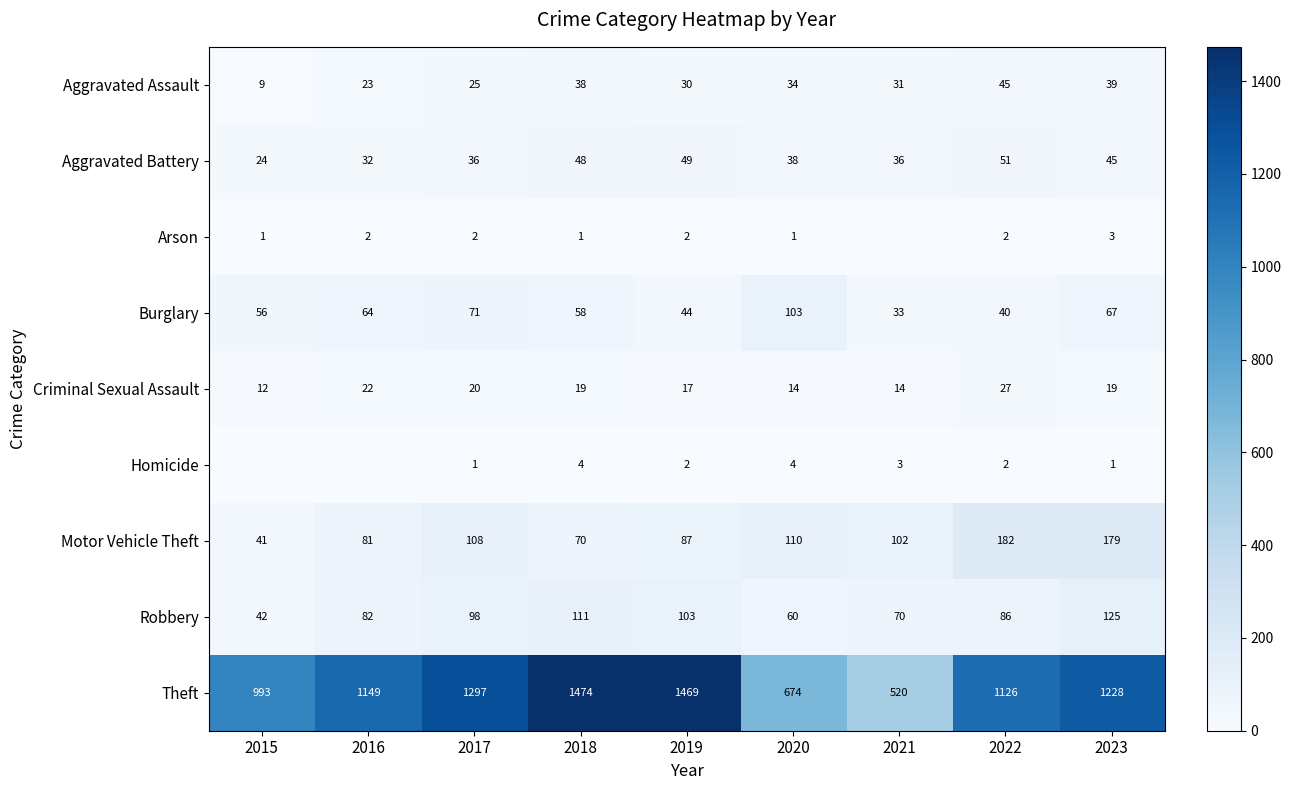

What is the difference between the highest and lowest values at 2019?

1467